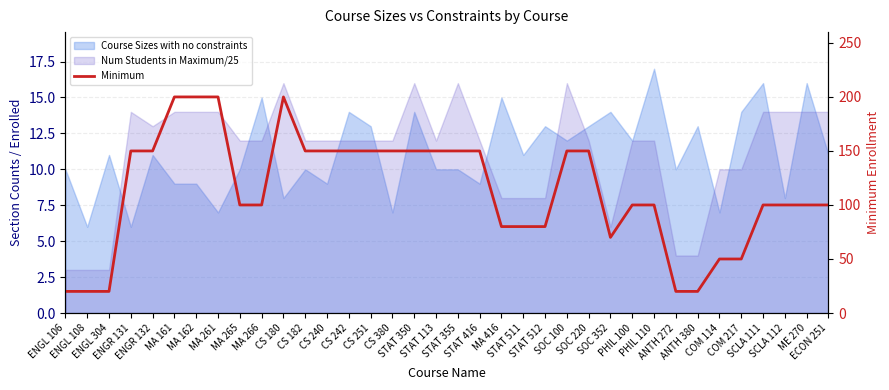

What is the average value?

113